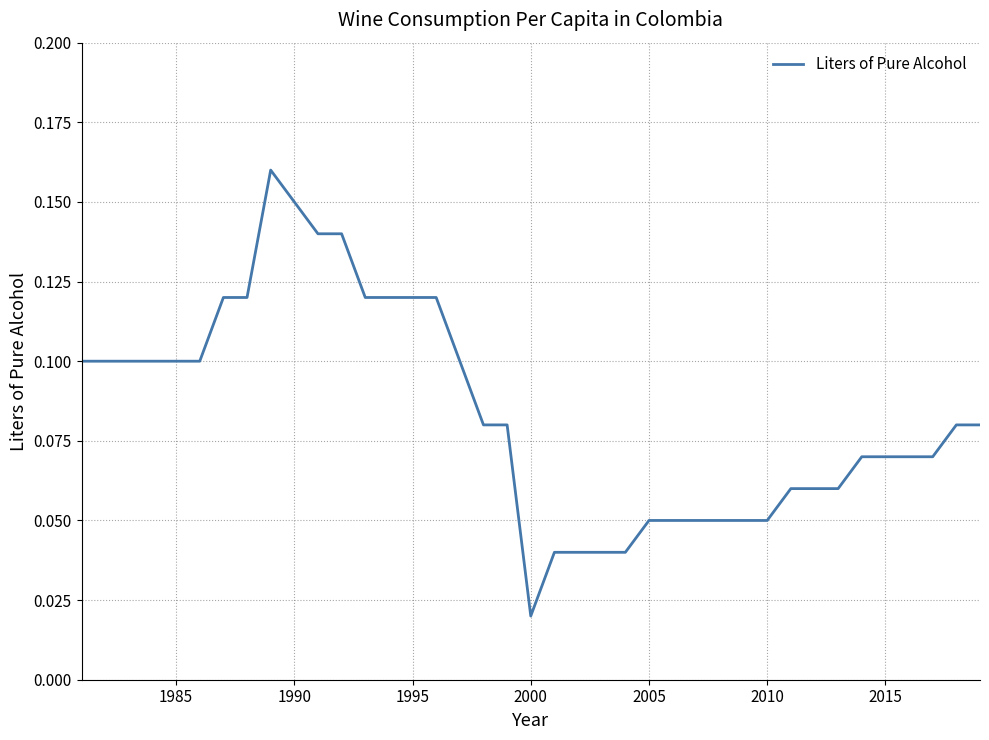

What is the average value?

0.1